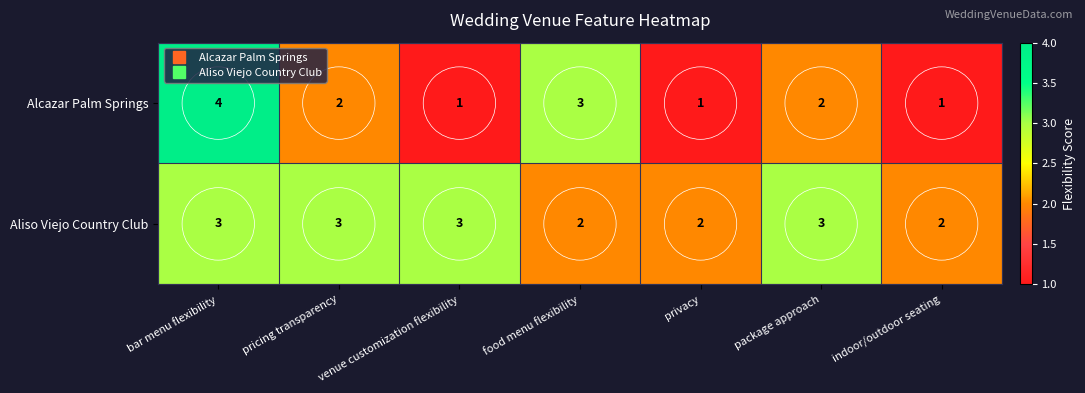

Which series has the largest total across all categories?

Aliso Viejo Country Club